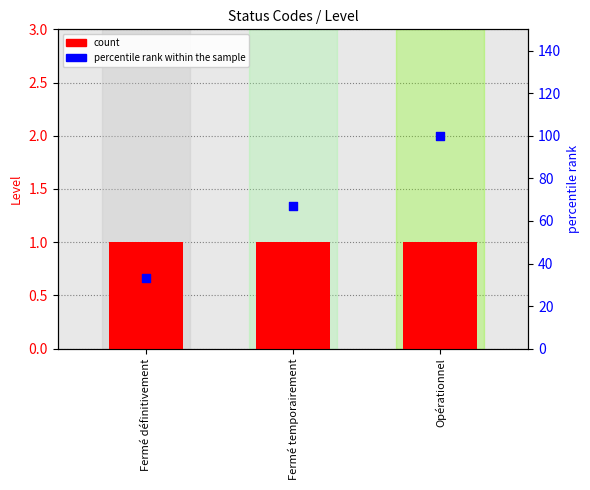

What are all the series names shown in the legend?

count, percentile rank within the sample